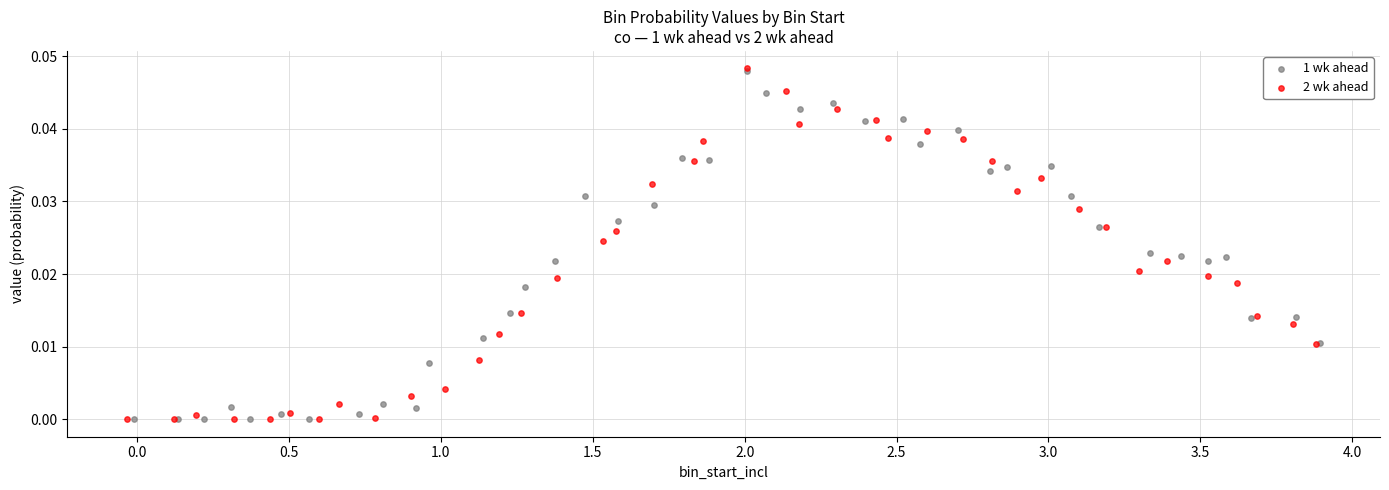

Which series has the widest spread of Y values?

2 wk ahead